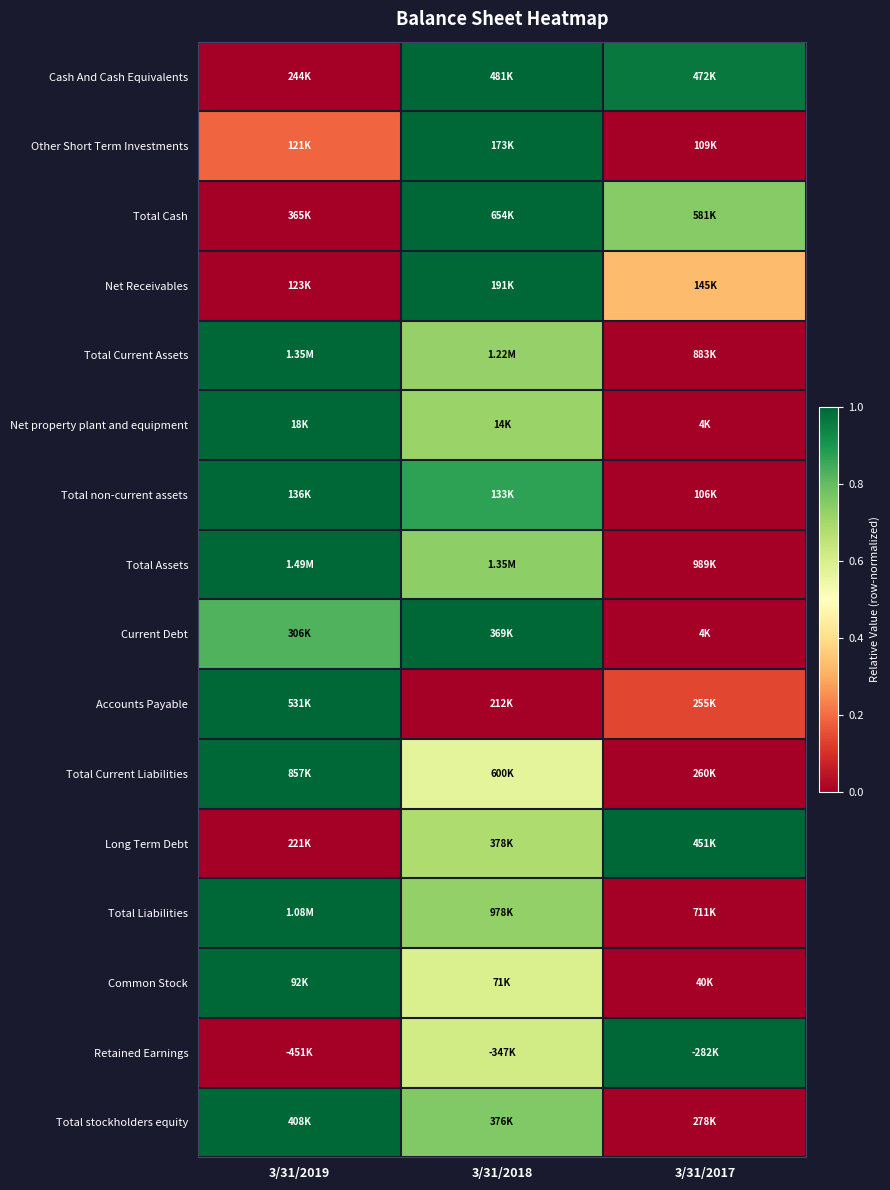

At how many categories does at least one series exceed 0?

3